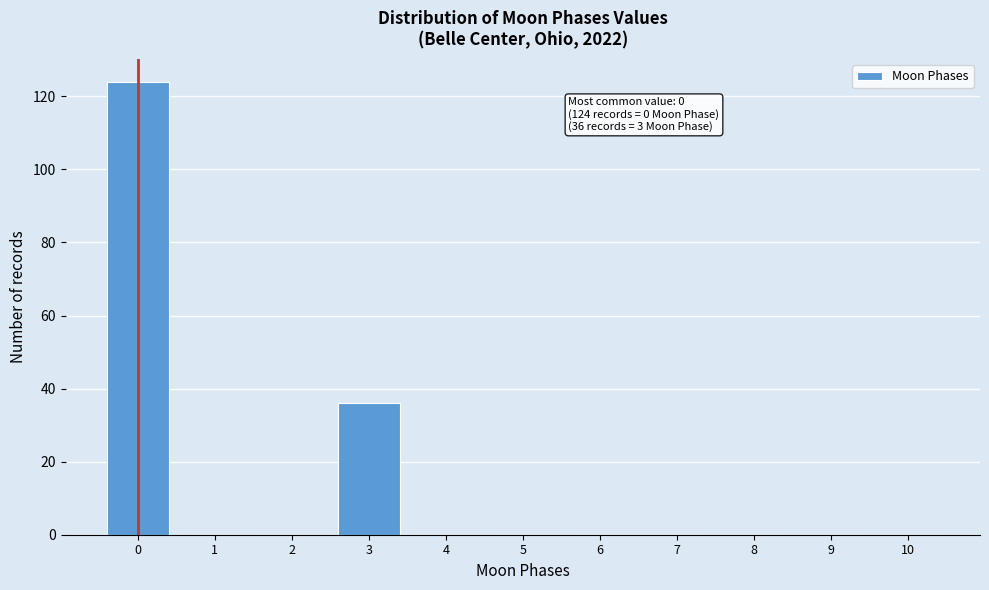

Reading right to left, extract all data points from this chart.

10=0	9=0	8=0	7=0	6=0	5=0	4=0	3=36	2=0	1=0	0=124